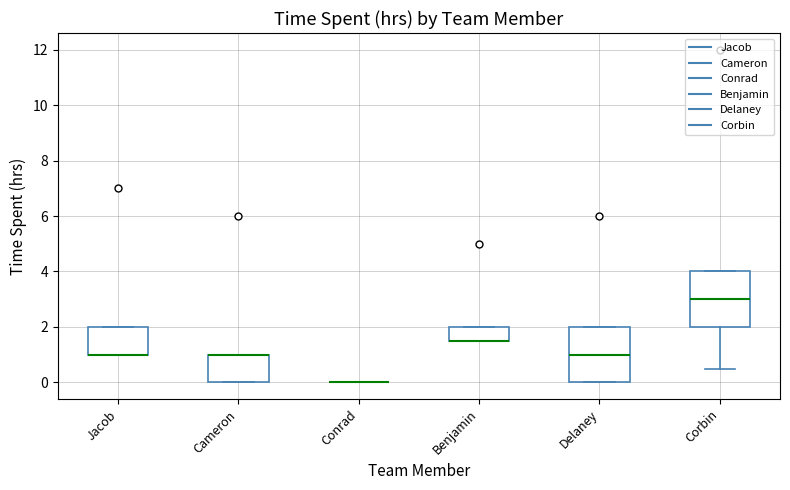

Reading left to right, read every box against the y-axis: the position of its median line, the range the box covers, and the ends of its whiskers. The values are not printed on the chart, so give them approximately, as read against the axis.

Jacob: median 1.0 (drawn on the box's lower edge), box 1.0 to 2.0, whiskers 1.0 to 2.0
Cameron: median 1.0 (drawn on the box's upper edge), box 0.0 to 1.0, whiskers 0.0 to 1.0
Conrad: box collapsed to a line at 0.0, whiskers 0.0 to 0.0
Benjamin: median 1.6 (drawn on the box's lower edge), box 1.6 to 2.0, whiskers 1.6 to 2.0
Delaney: median 1.0, box 0.0 to 2.0, whiskers 0.0 to 2.0
Corbin: median 3.0, box 2.0 to 4.0, whiskers 0.6 to 4.0